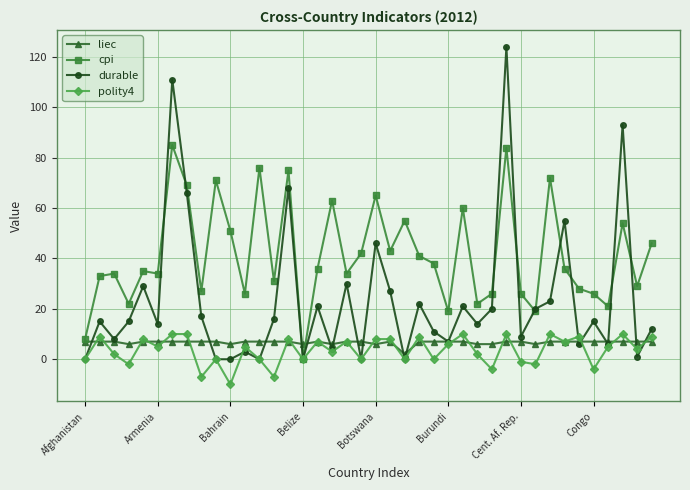

Which series has the largest range (max minus min)?

durable